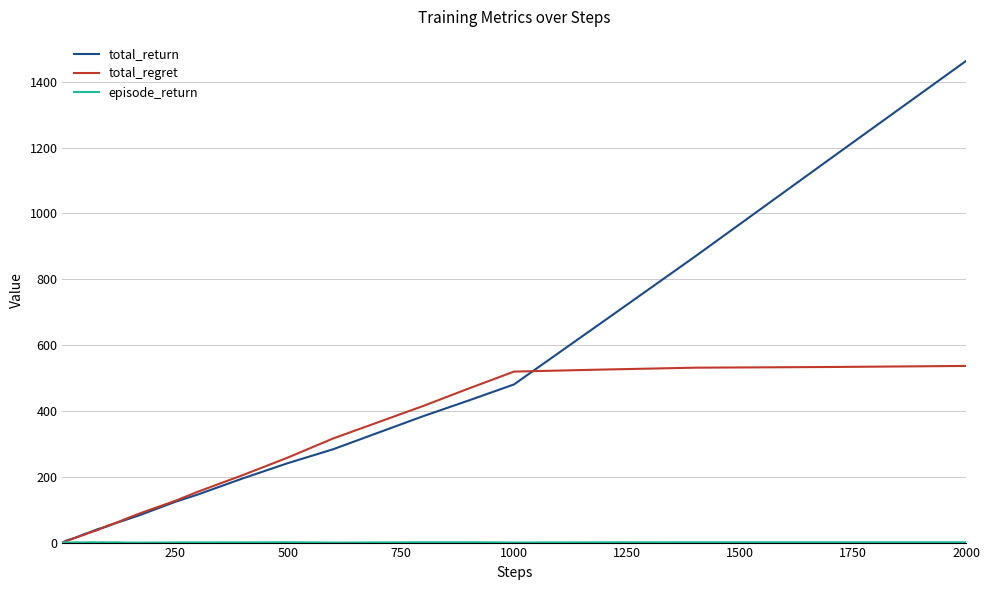

What is the maximum value for total_return?

1463.3